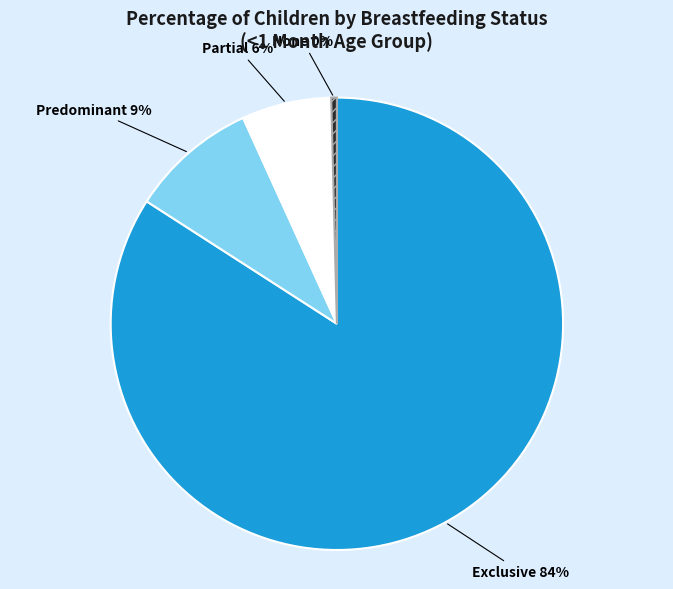

Does any single category account for the majority?

Yes